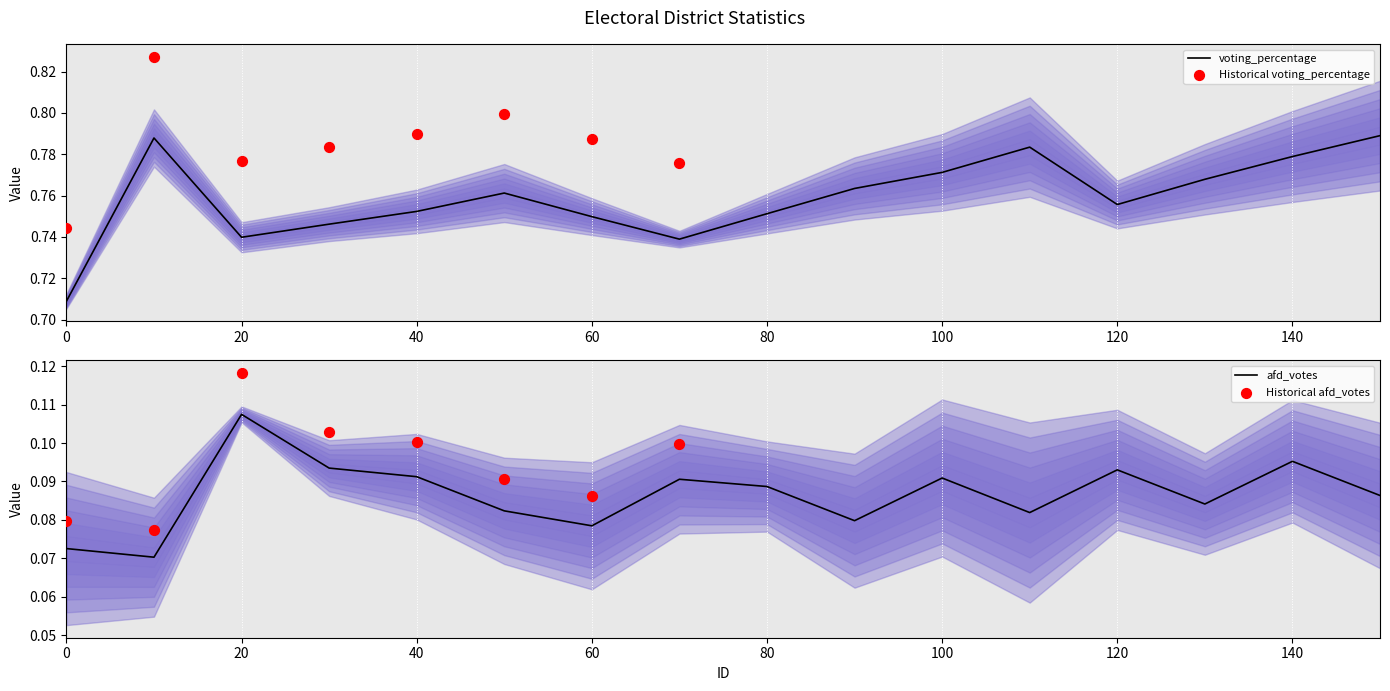

At how many categories does at least one series exceed 0?

16